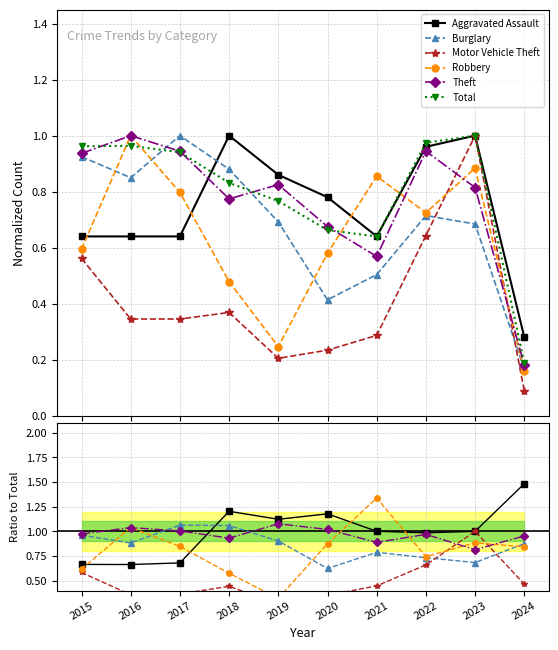

Between which two adjacent categories do Burglary and Motor Vehicle Theft first intersect?

2022 and 2023